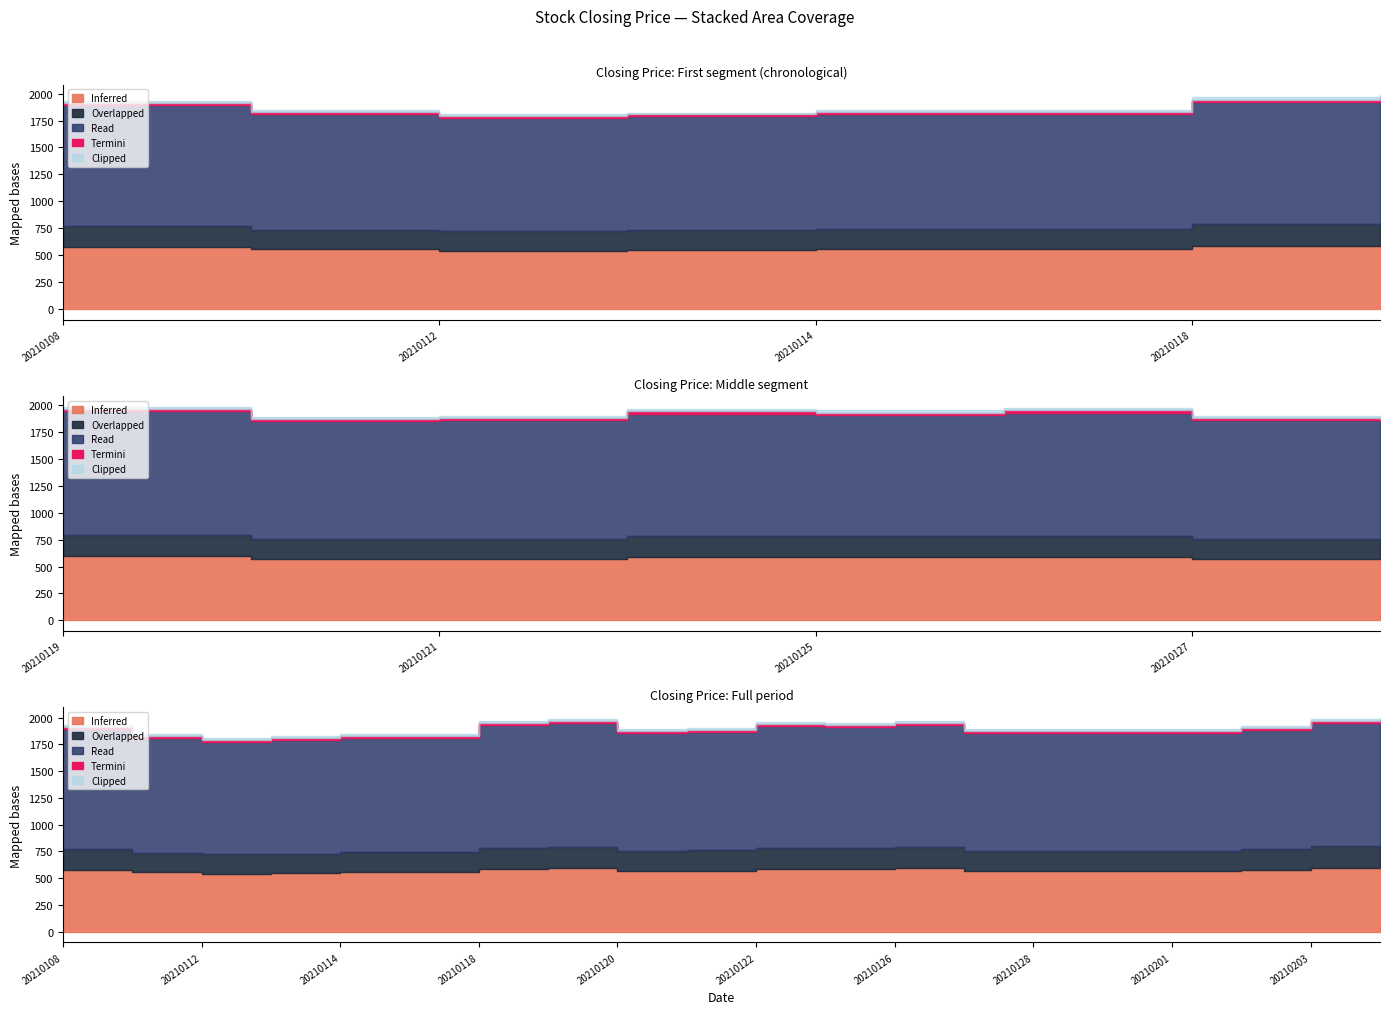

List the labels in order of value, largest first.

20210202, 20210203, 20210201, 20210127, 20210204, 20210128, 20210129, 20210126, 20210125, 20210122, 20210119, 20210120, 20210121, 20210118, 20210115, 20210113, 20210114, 20210112, 20210111, 20210108